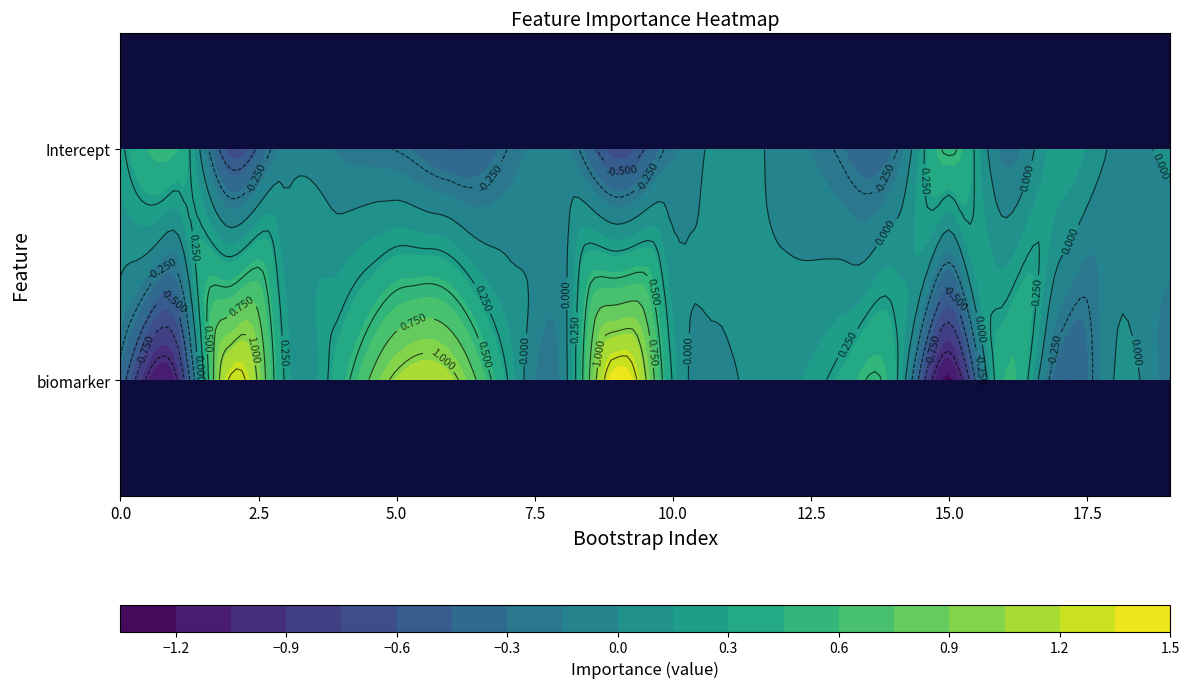

What is the approximate value of Intercept at 10?

-0.2